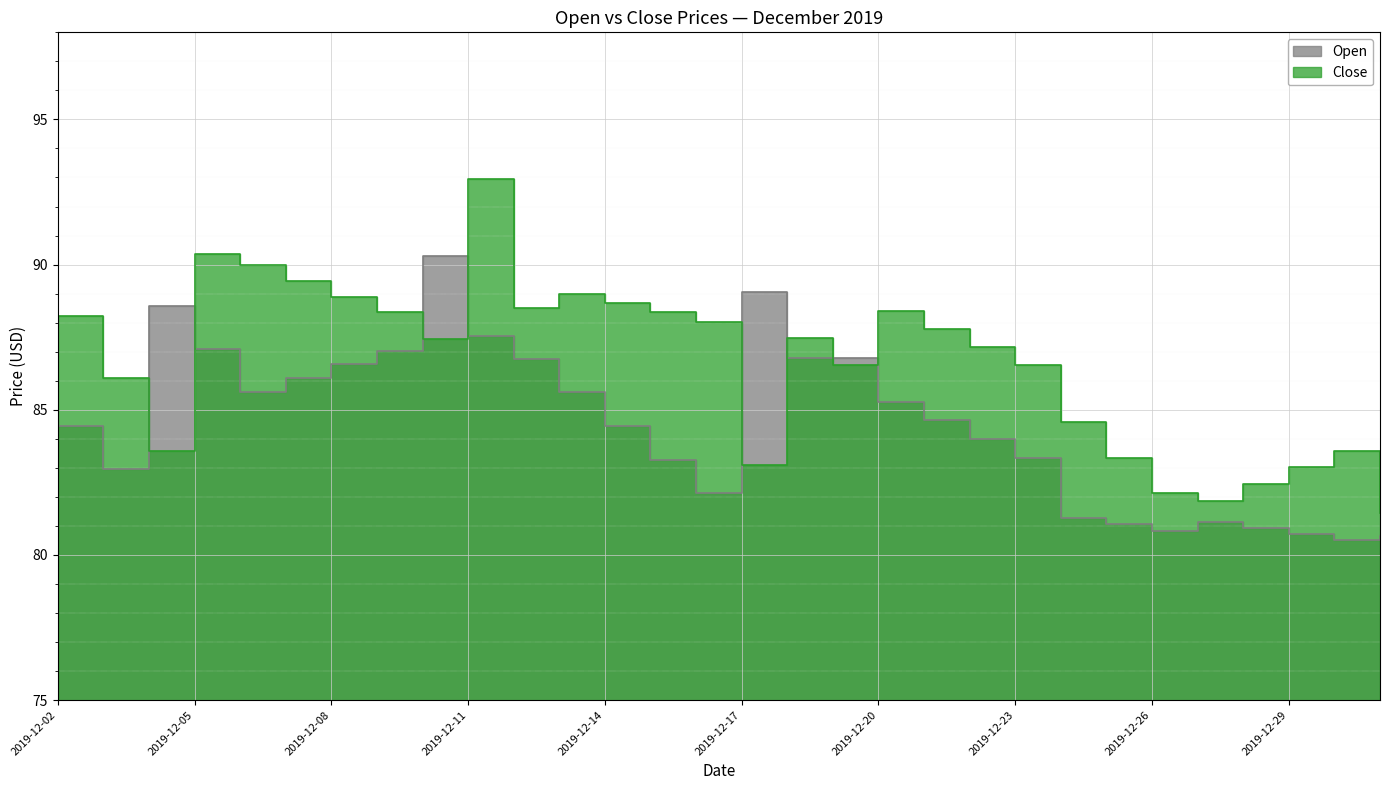

Reading left to right, extract all data points from this chart.

Open: 2019-12-02=84.4	2019-12-03=83.0	2019-12-04=88.6	2019-12-05=87.1	2019-12-06=85.6	2019-12-07=86.1	2019-12-08=86.6	2019-12-09=87.0	2019-12-10=90.3	2019-12-11=87.5	2019-12-12=86.7	2019-12-13=85.6	2019-12-14=84.5	2019-12-15=83.3	2019-12-16=82.1	2019-12-17=89.0	2019-12-18=86.8	2019-12-19=86.8	2019-12-20=85.3	2019-12-21=84.6	2019-12-22=84.0	2019-12-23=83.3	2019-12-24=81.3	2019-12-25=81.1	2019-12-26=80.8	2019-12-27=81.1	2019-12-28=80.9	2019-12-29=80.7	2019-12-30=80.5	2019-12-31=80.6
Close: 2019-12-02=88.2	2019-12-03=86.1	2019-12-04=83.6	2019-12-05=90.4	2019-12-06=90.0	2019-12-07=89.5	2019-12-08=88.9	2019-12-09=88.4	2019-12-10=87.4	2019-12-11=92.9	2019-12-12=88.5	2019-12-13=89.0	2019-12-14=88.7	2019-12-15=88.3	2019-12-16=88.0	2019-12-17=83.1	2019-12-18=87.5	2019-12-19=86.5	2019-12-20=88.4	2019-12-21=87.8	2019-12-22=87.2	2019-12-23=86.5	2019-12-24=84.6	2019-12-25=83.3	2019-12-26=82.1	2019-12-27=81.9	2019-12-28=82.5	2019-12-29=83.0	2019-12-30=83.6	2019-12-31=81.4